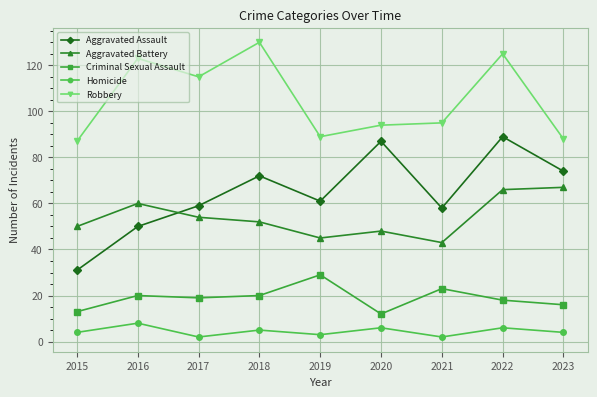

Rank the series by their maximum value, from highest to lowest.

Robbery, Aggravated Assault, Aggravated Battery, Criminal Sexual Assault, Homicide